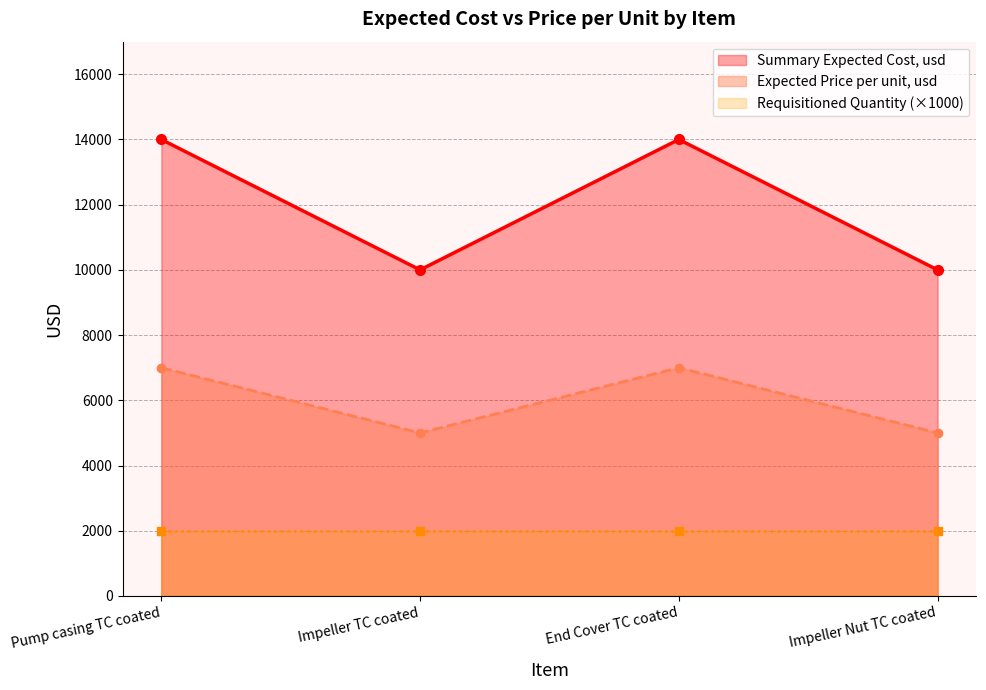

The Summary Expected Cost, usd series shows 14000 at End Cover TC coated. True or false?

True